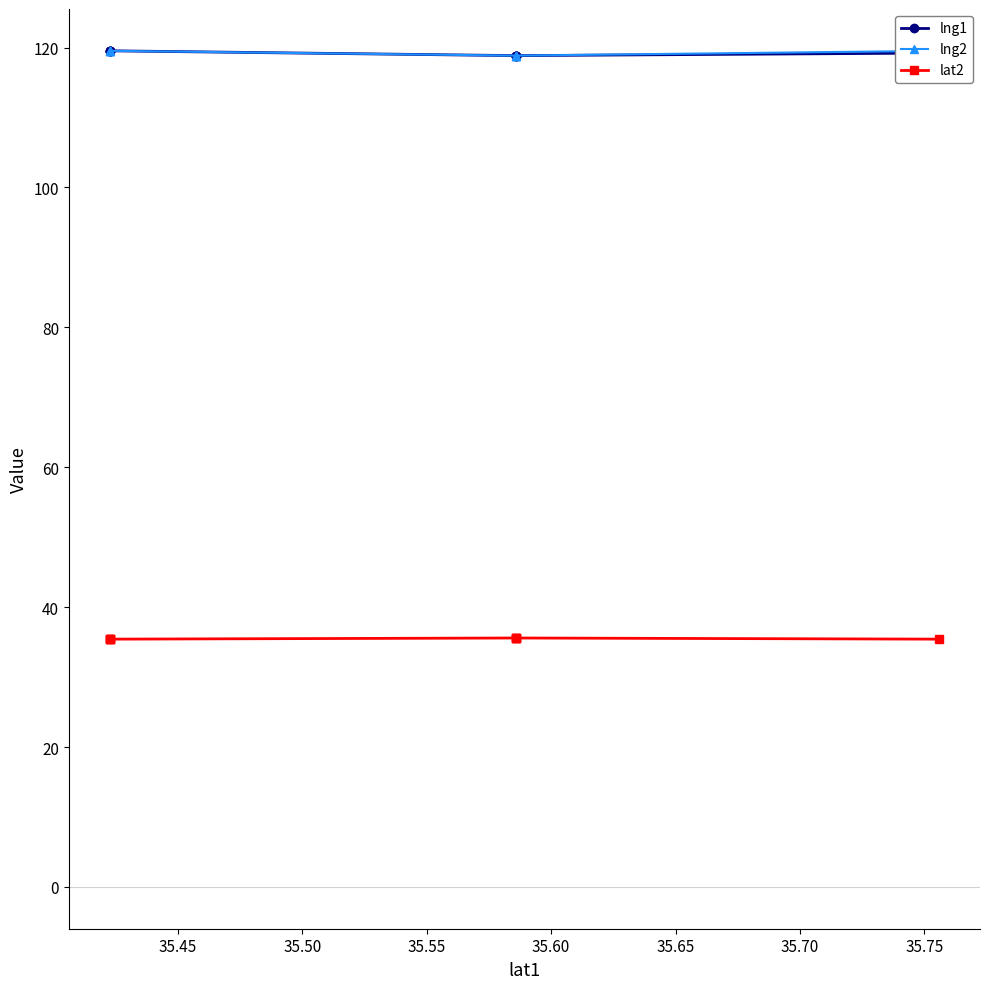

What is the smallest value displayed?

35.4